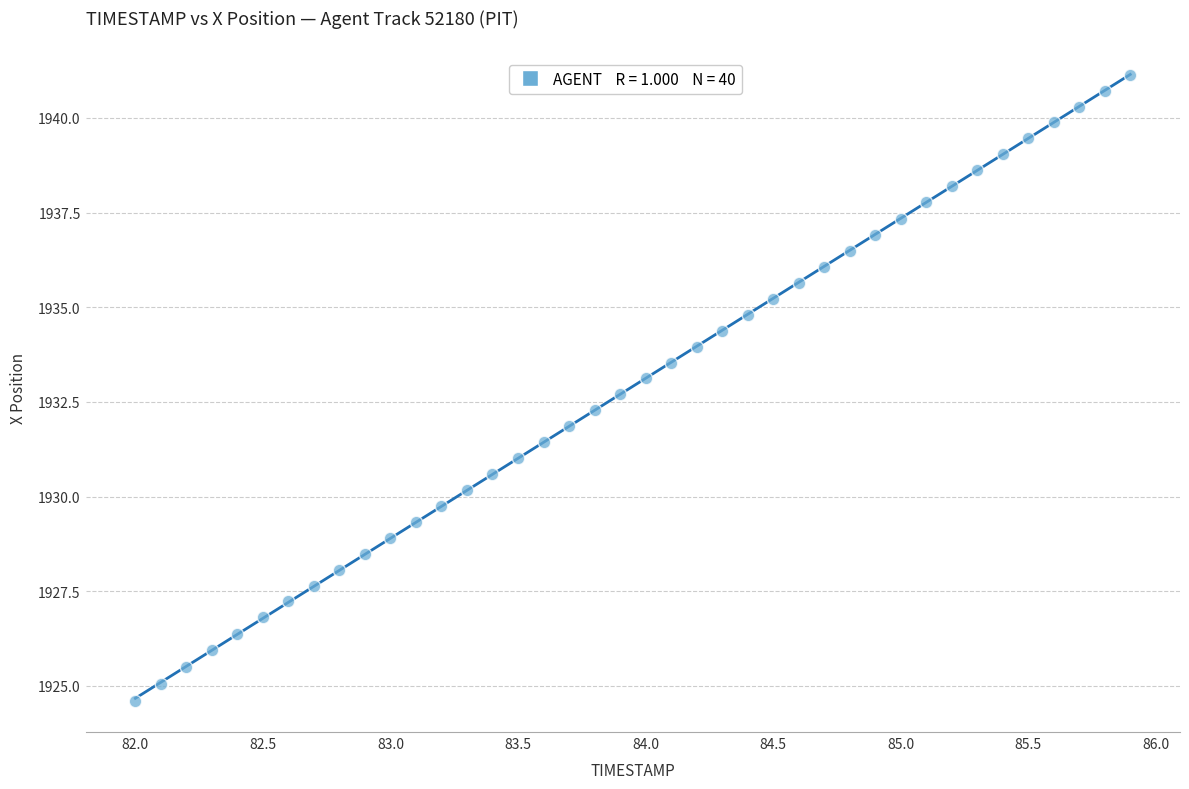

What is the range of Y values (max minus min)?

16.5